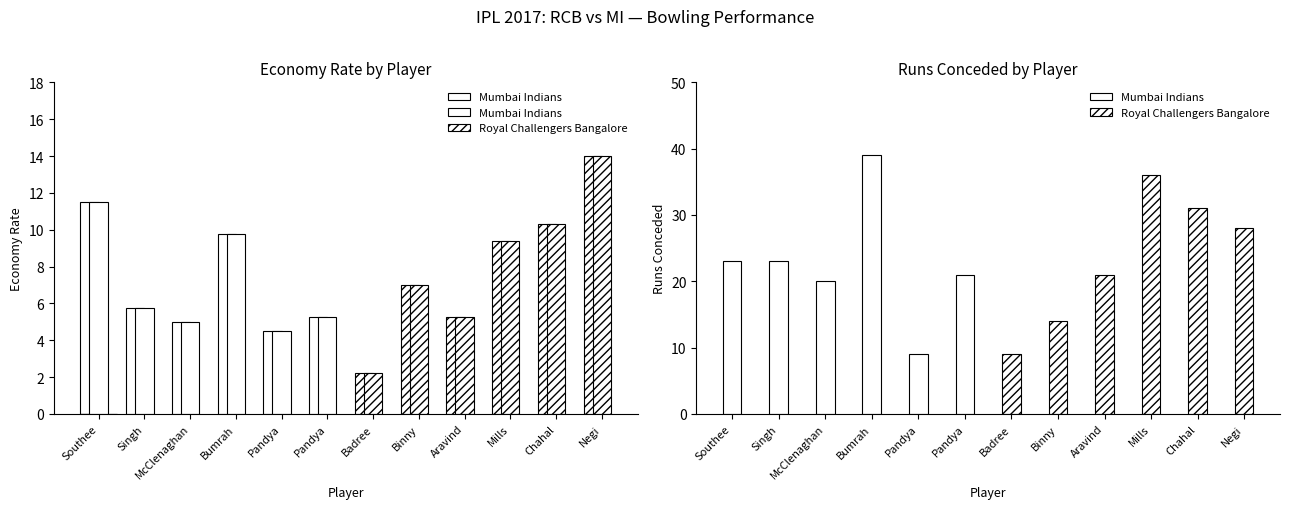

Between Aravind and Badree, which is larger?

Aravind